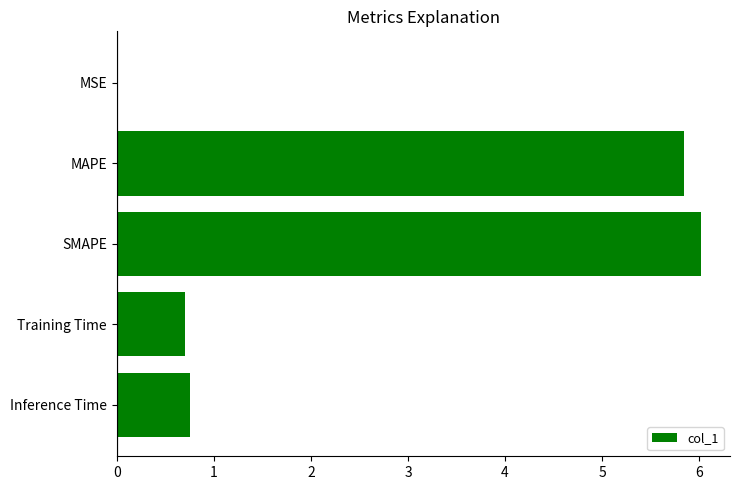

At which label is the value closest to 3?

Inference Time